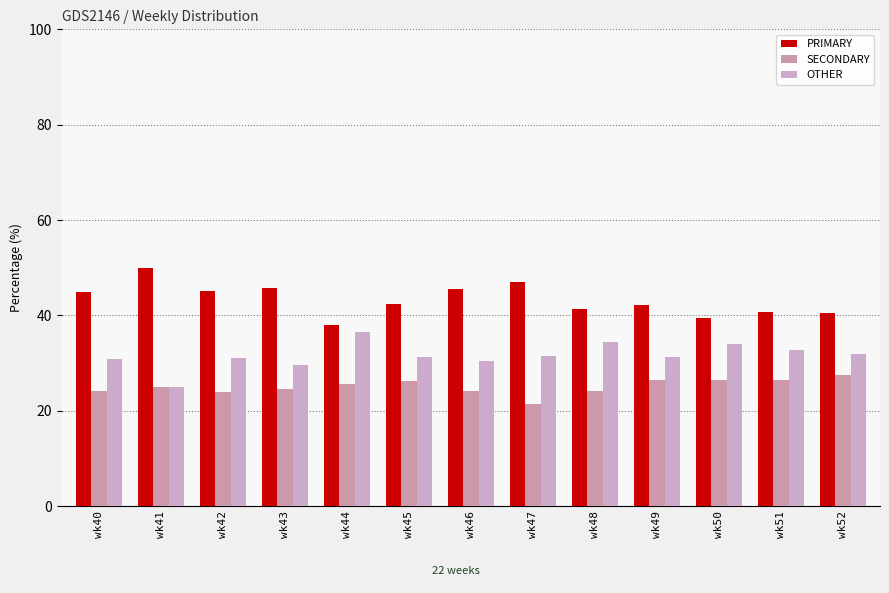

Is it true that PRIMARY equals 39.5 at wk50?

True